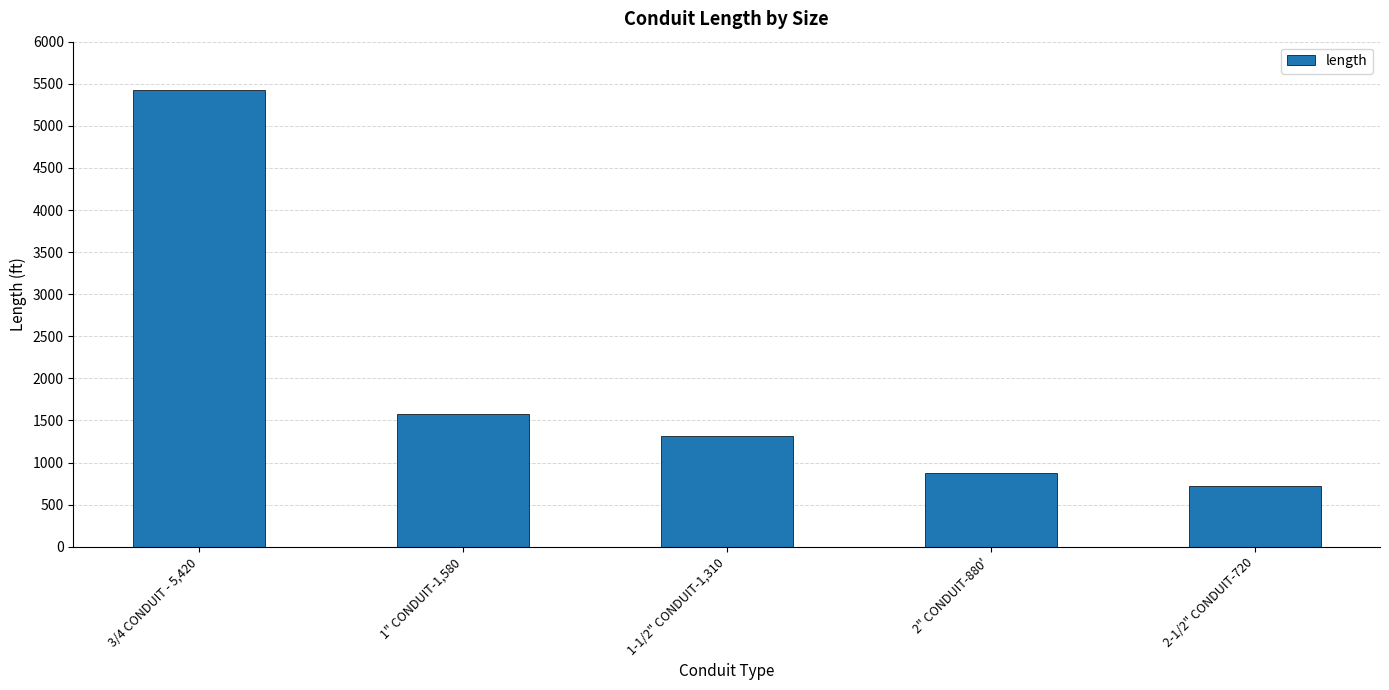

Which label corresponds to the largest value in the chart?

3/4 CONDUIT - 5,420